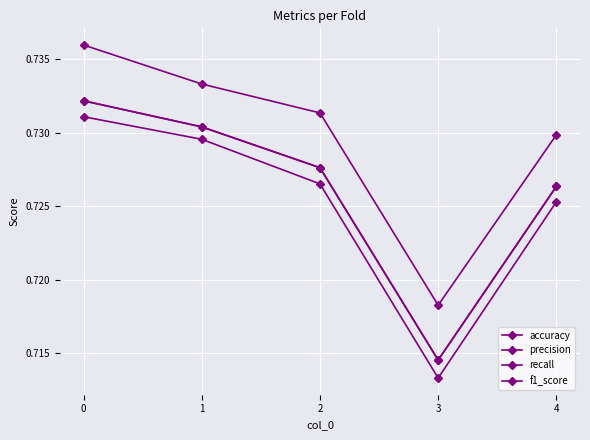

How many categories are shown in the chart?

5